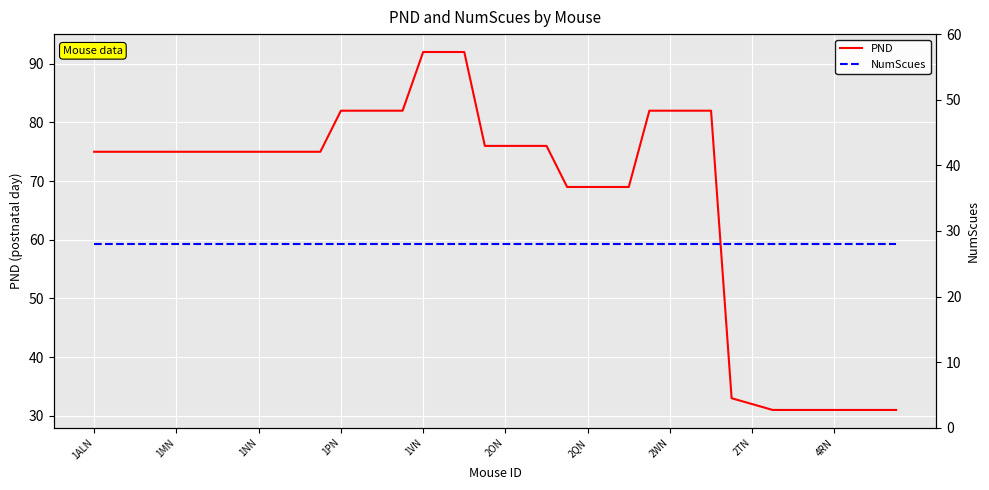

Which series has the largest total across all categories?

PND